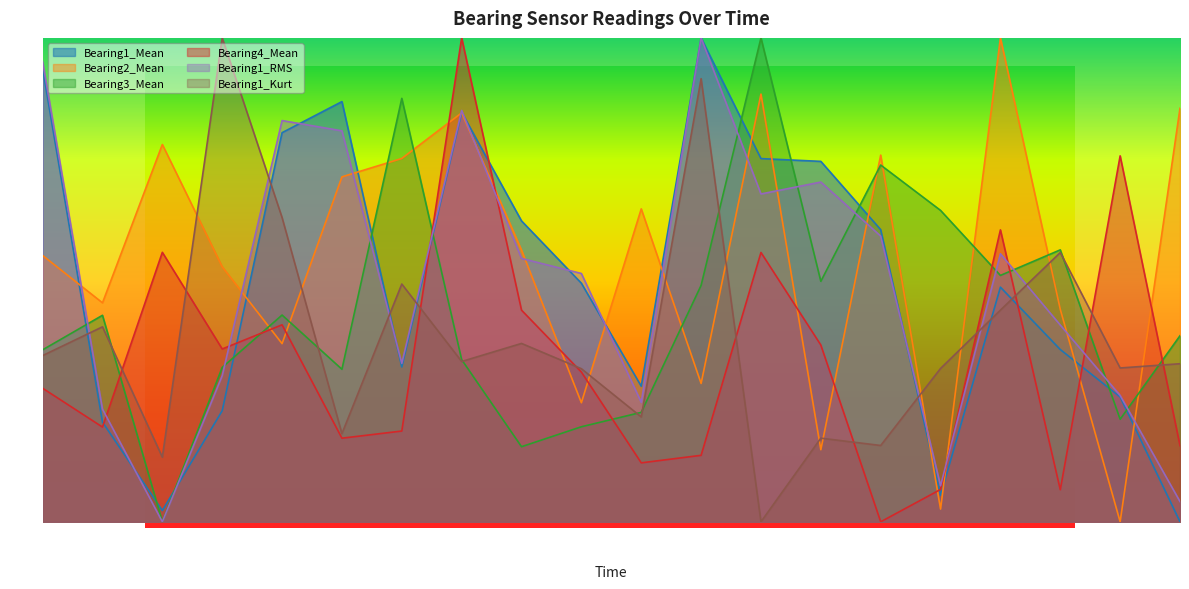

What is the label of the 4th point from the right?

02:42